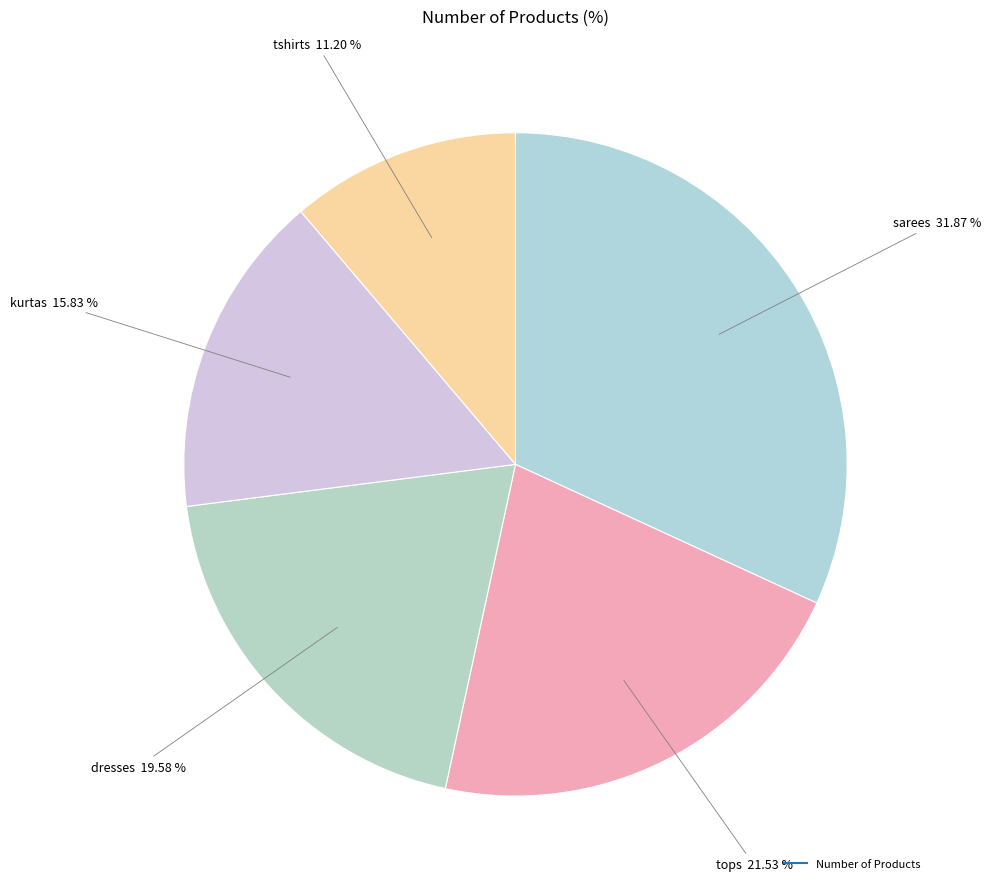

Rank the categories by value from highest to lowest.

sarees, tops, dresses, kurtas, tshirts